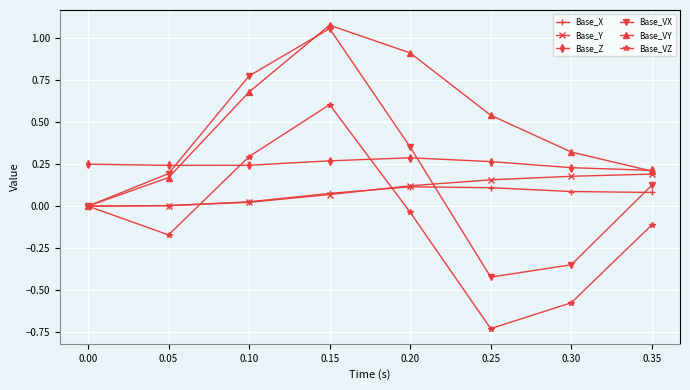

Is it true that Base_VX equals -0.9 at 0.00?

False